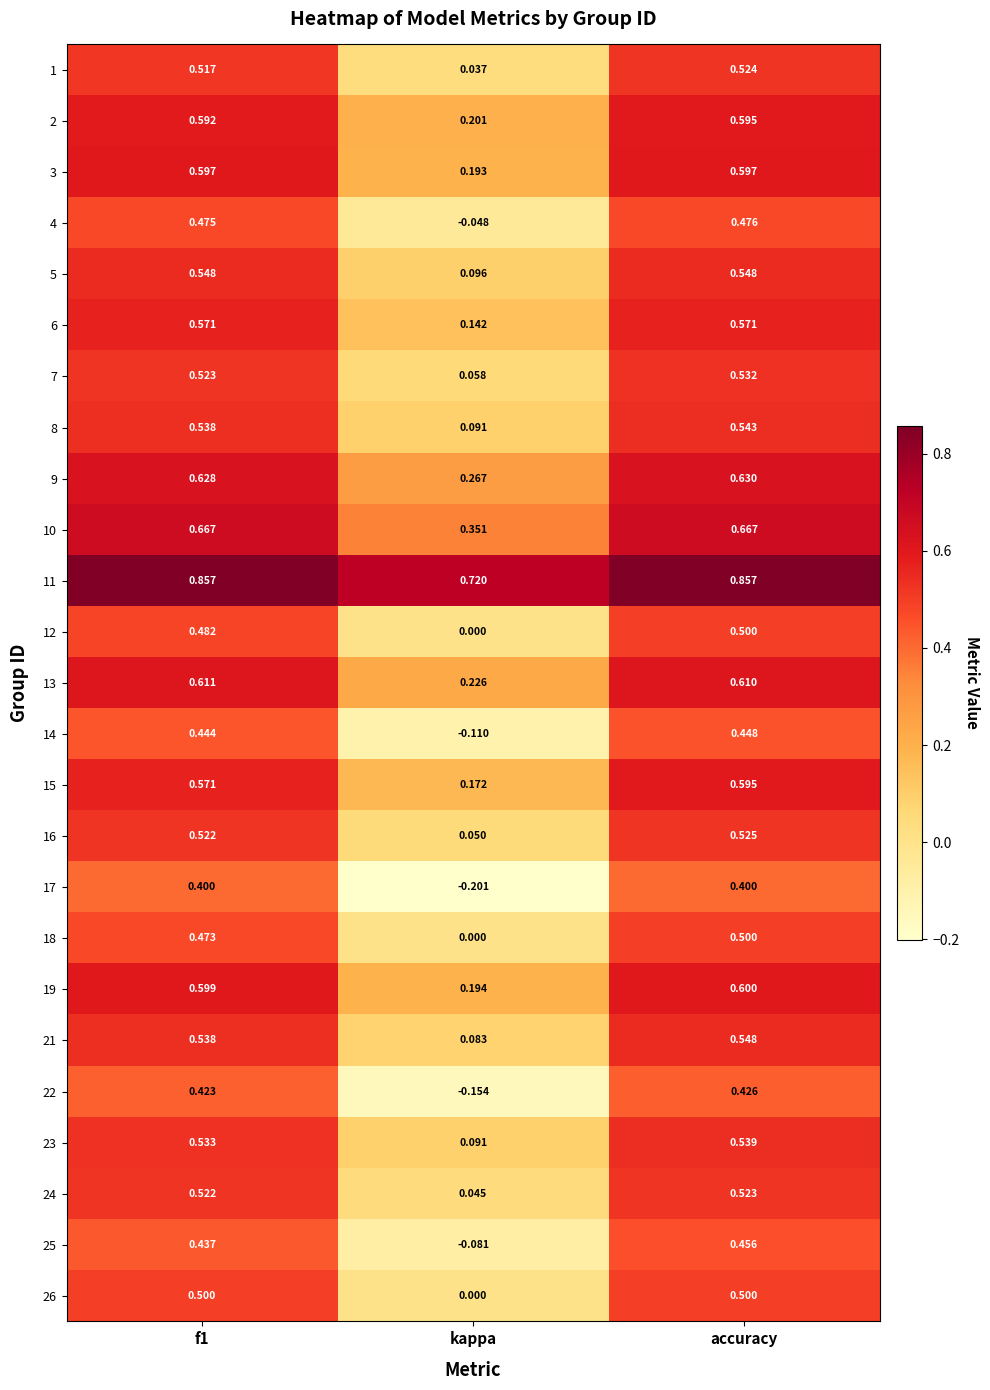

At which category is the sum across all series the highest?

accuracy